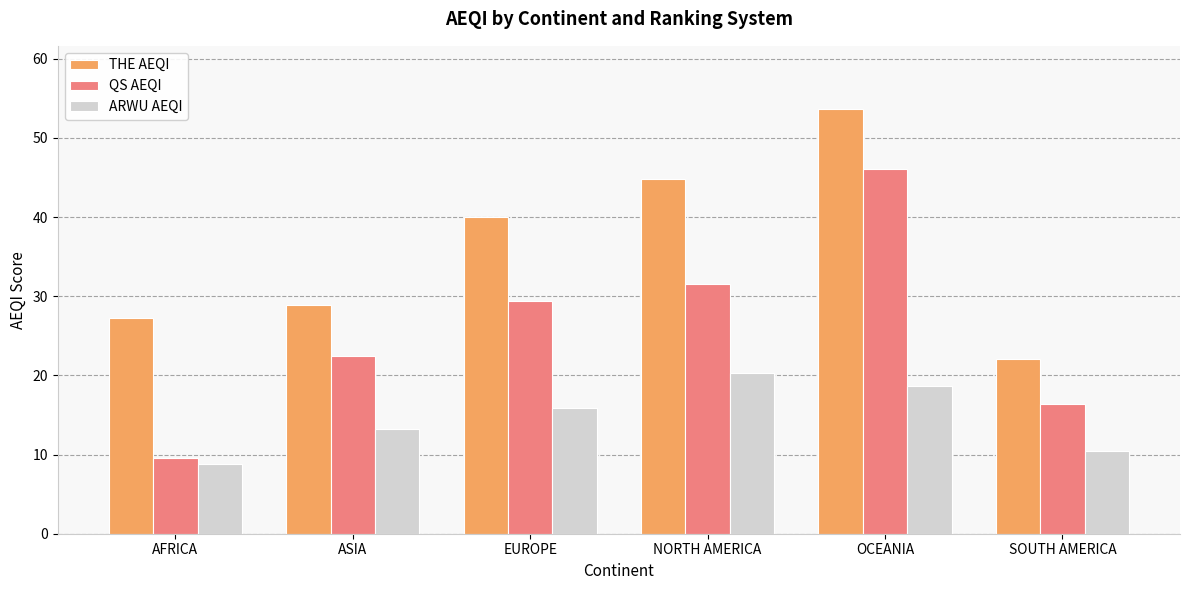

Count the number of data series in this chart.

3